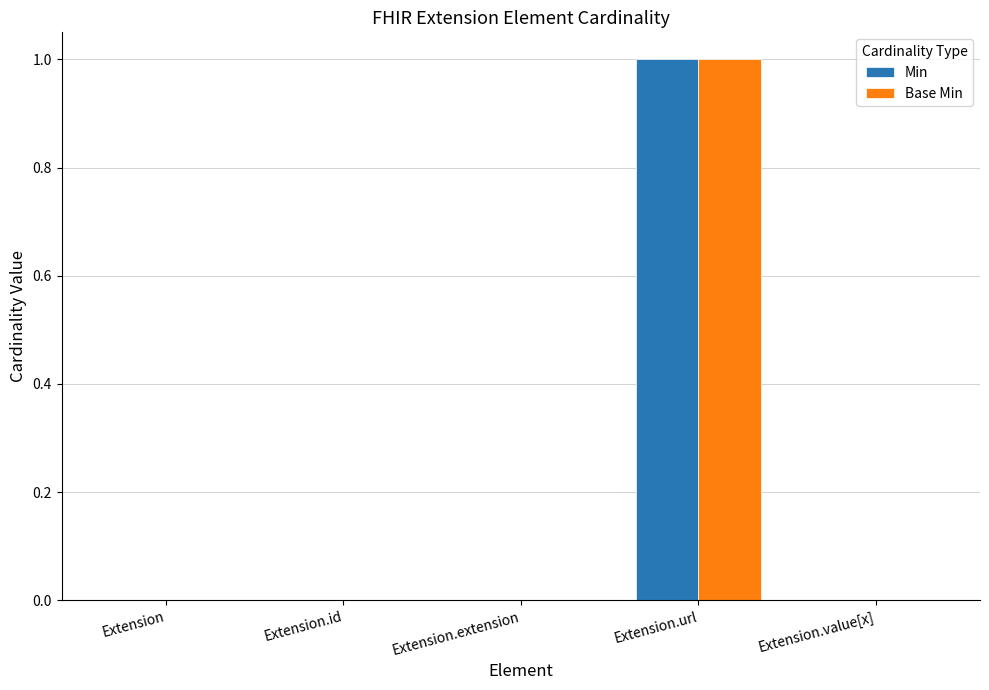

The value of Min at Extension.value[x] is -1. True or false?

False